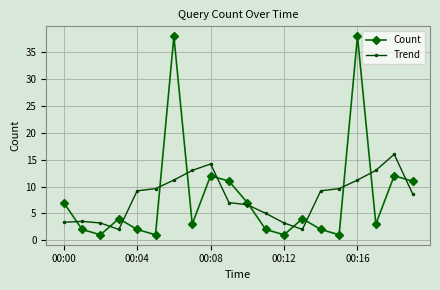

In Count, how many points are lower than both neighbors (excluding endpoints)?

6